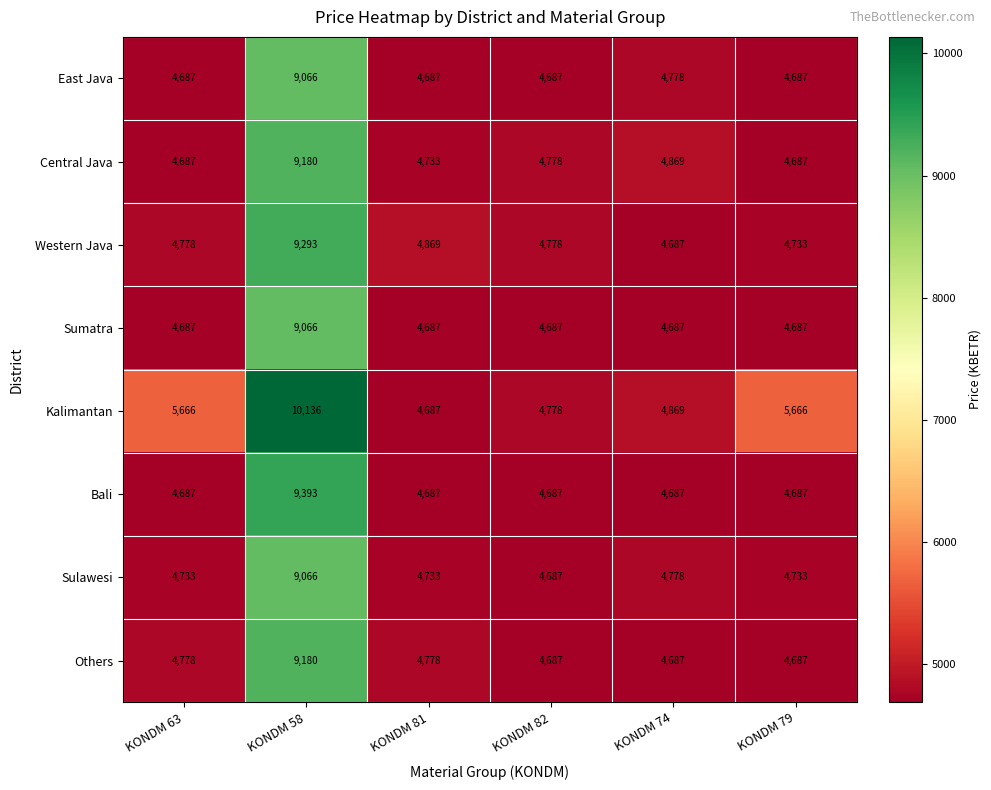

How many data points does each series have?

6